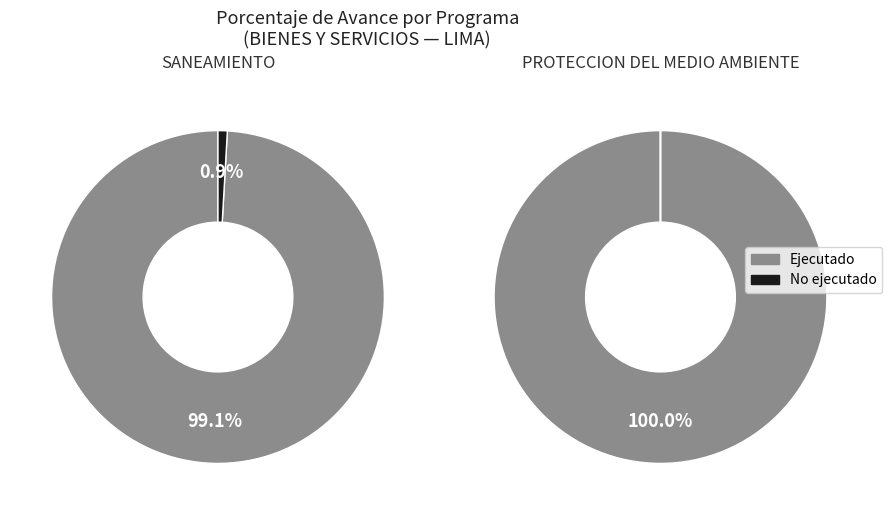

Does any single category account for the majority?

Yes